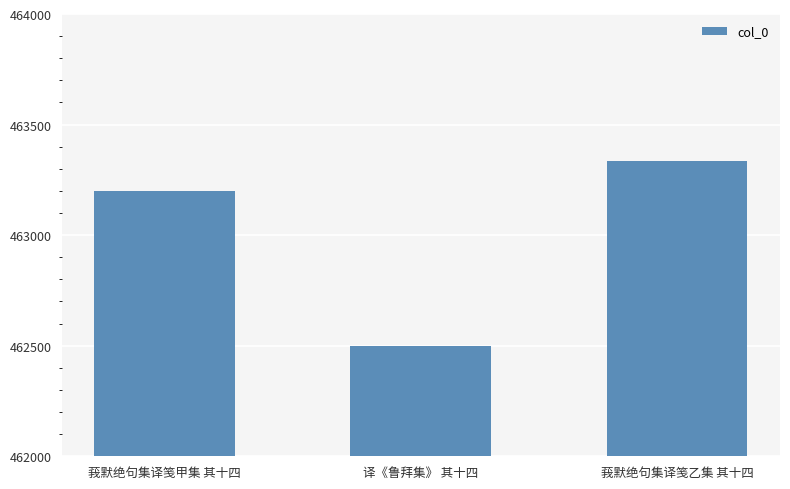

What position from the left is 莪默绝句集译笺乙集 其十四?

3